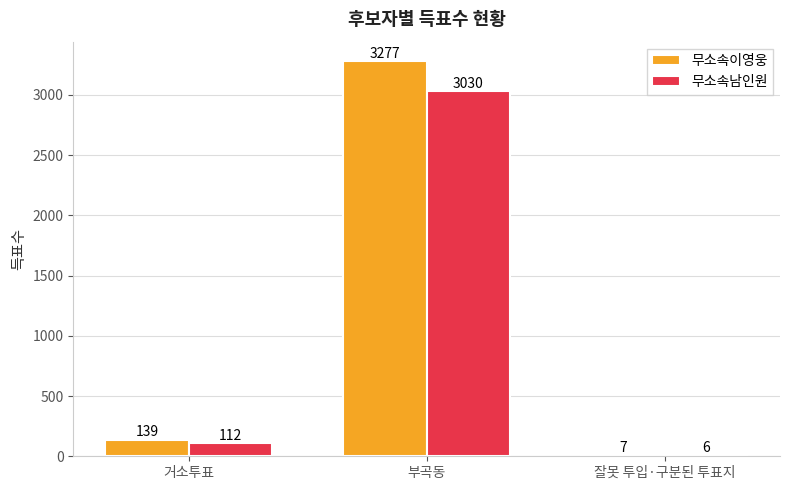

Count the number of categories in the chart.

3